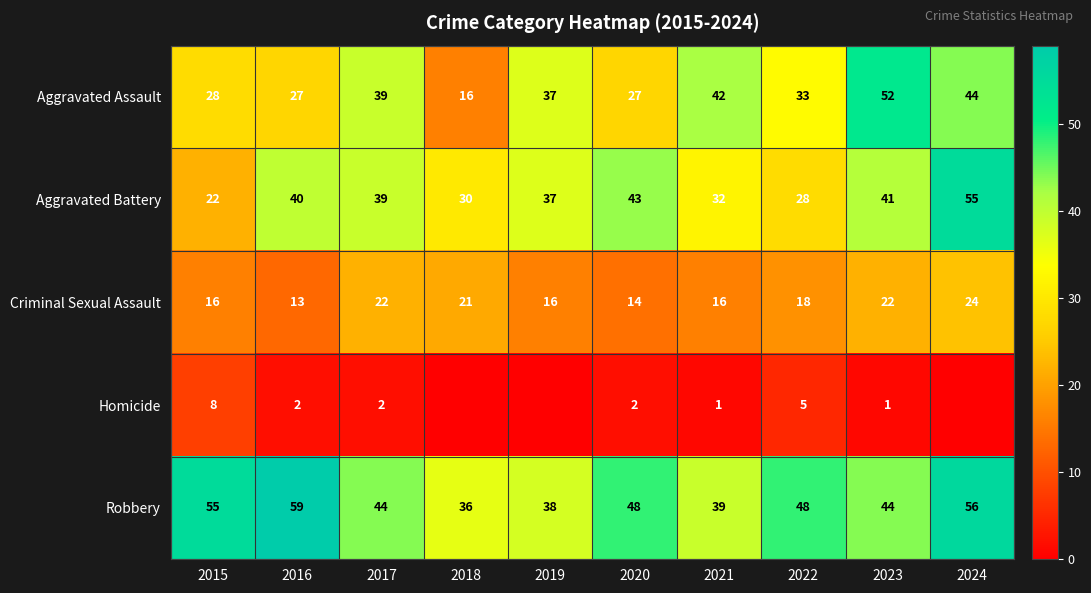

The value of Aggravated Assault at 2023 is 86. True or false?

False